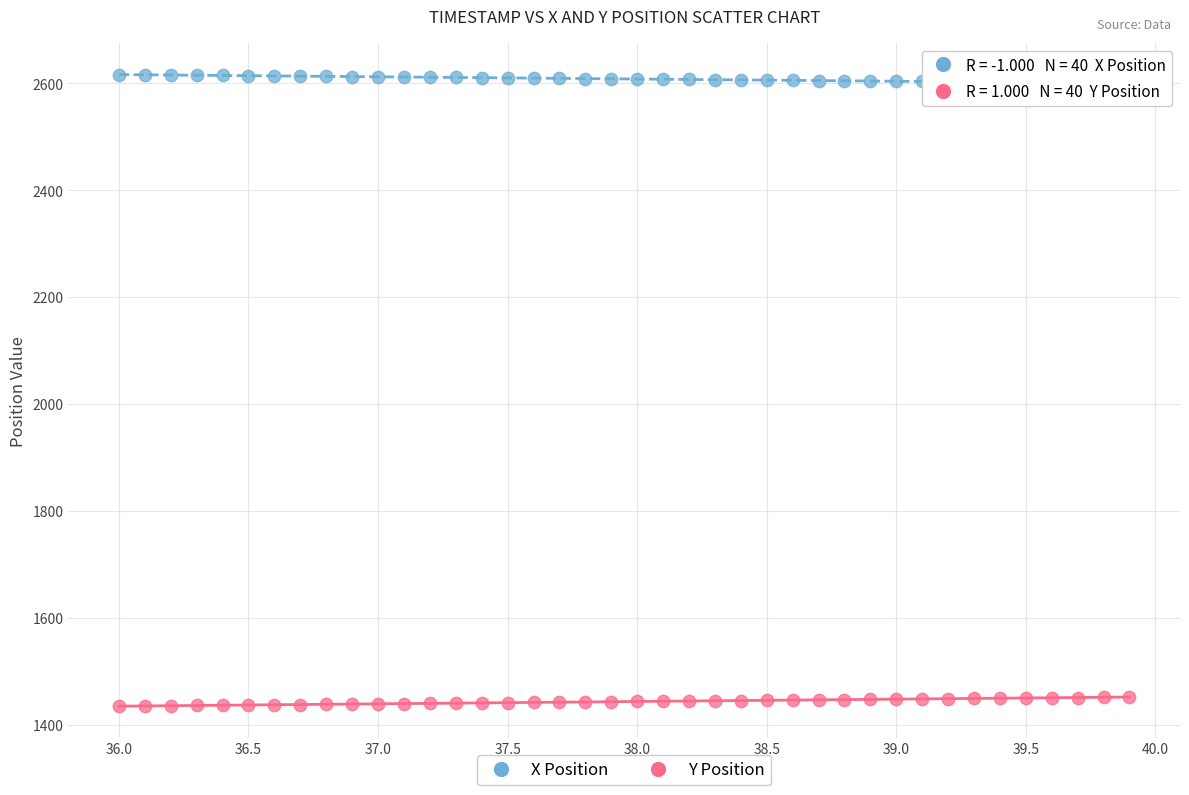

Across all data points, what is the range of Y values (max minus min)?

1182.2